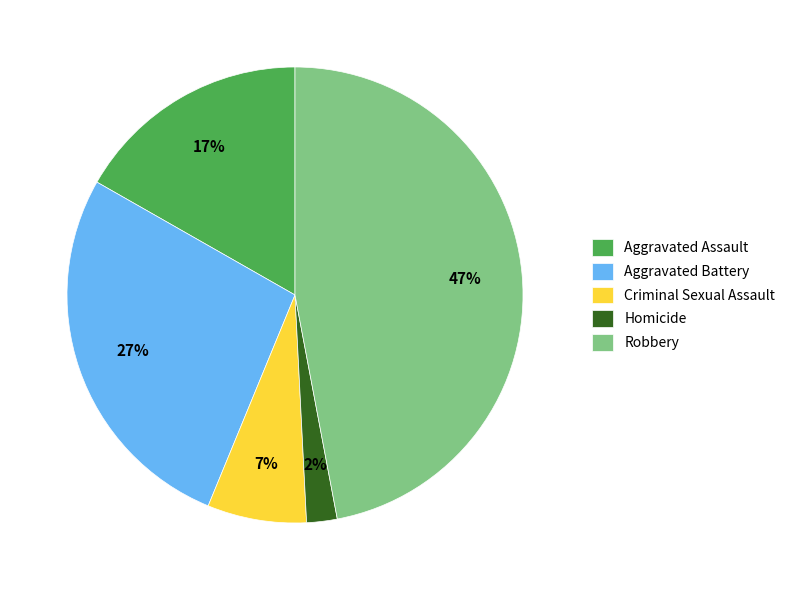

Does Aggravated Assault represent more than half of the total?

No